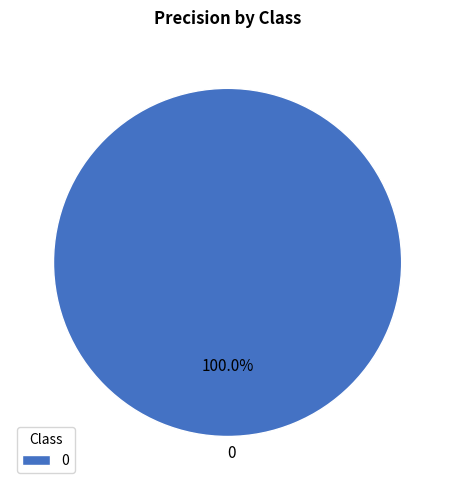

Does 0 account for over 50% of the chart?

Yes